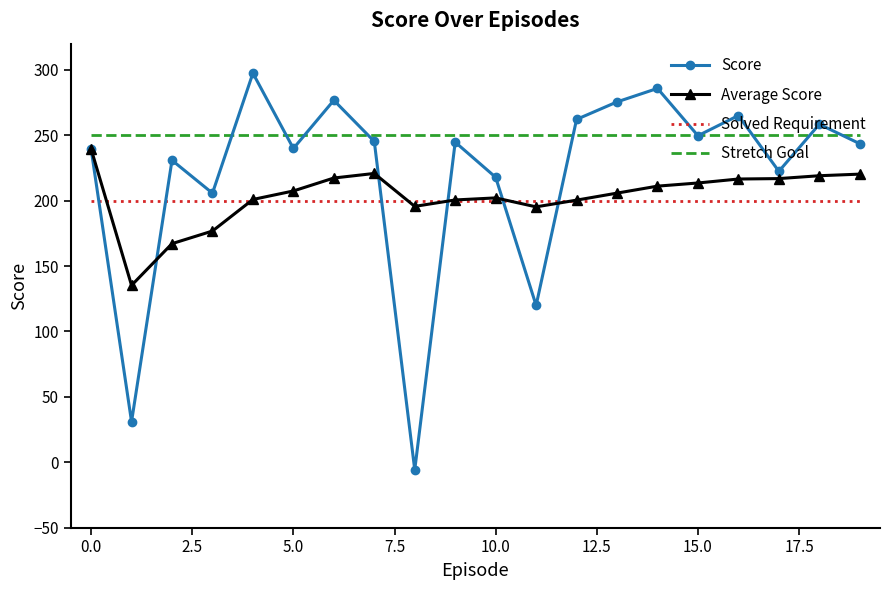

What is the lowest value of the Solved Requirement series?

200.0